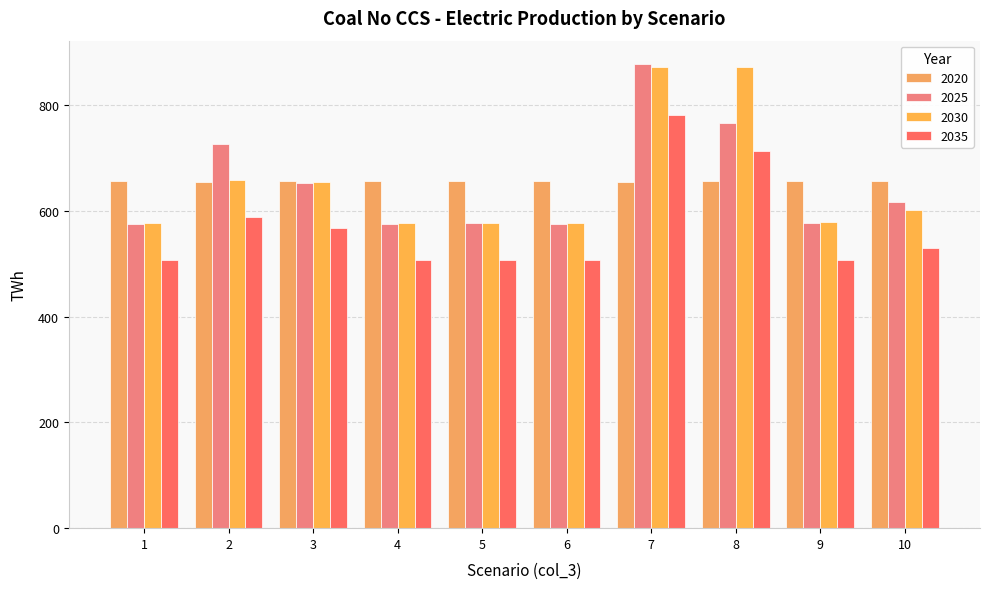

At which label does 2030 reach its minimum?

6